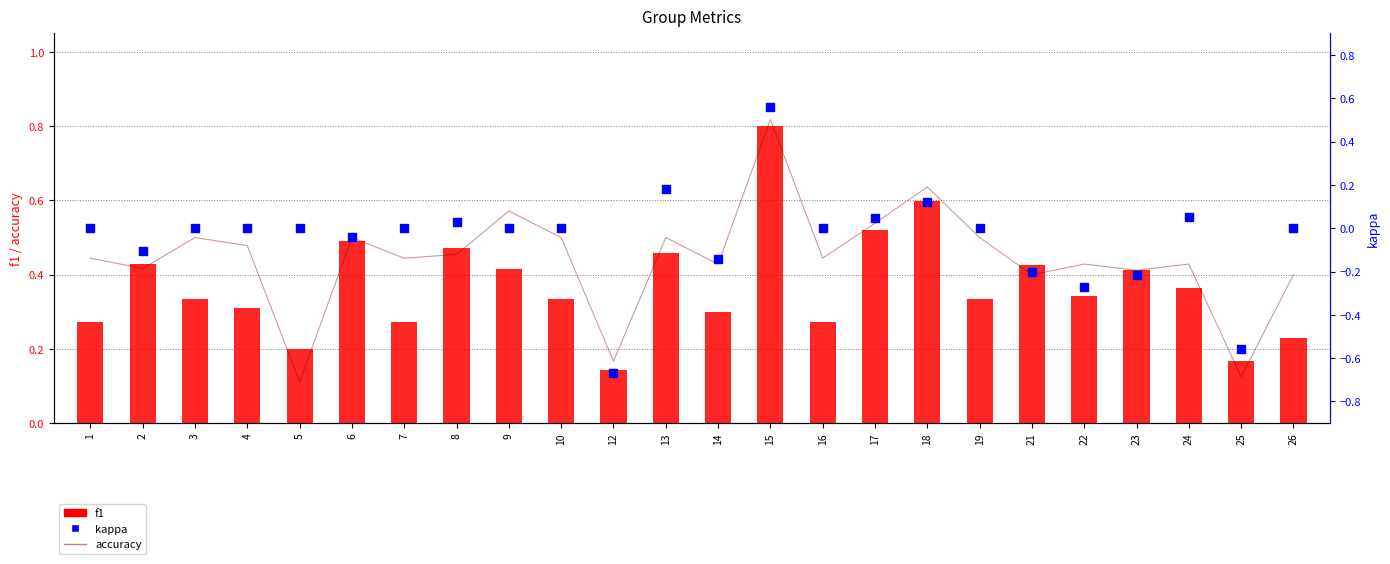

Which series has the largest Y range (max minus min)?

kappa